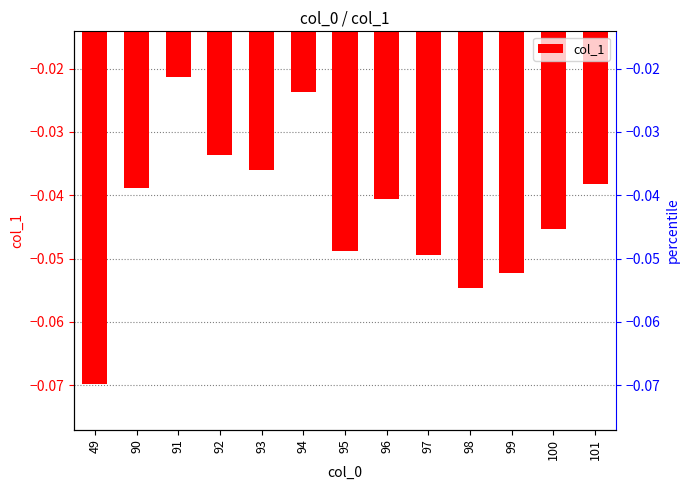

Reading right to left, what are all the values shown in this chart?

101=-0.0	100=-0.0	99=-0.1	98=-0.1	97=-0.0	96=-0.0	95=-0.0	94=-0.0	93=-0.0	92=-0.0	91=-0.0	90=-0.0	49=-0.1